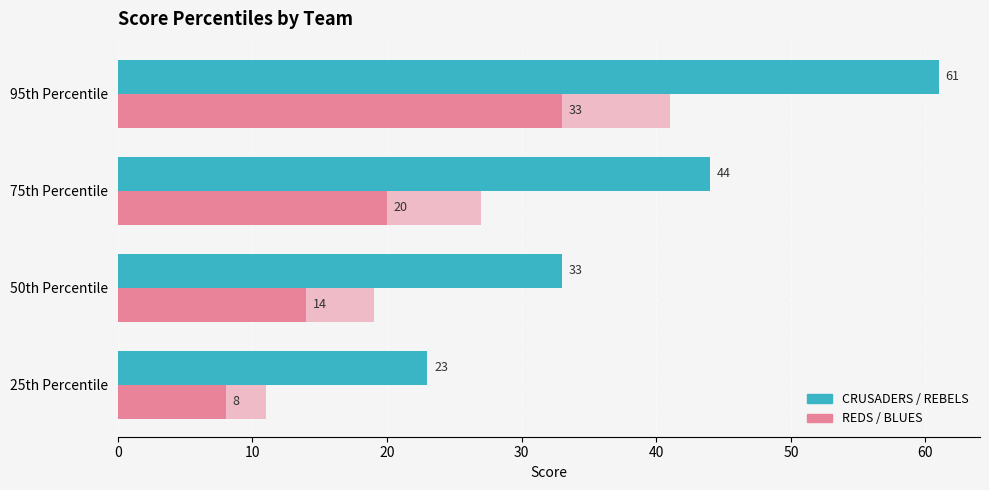

How many categories are shown in the chart?

4